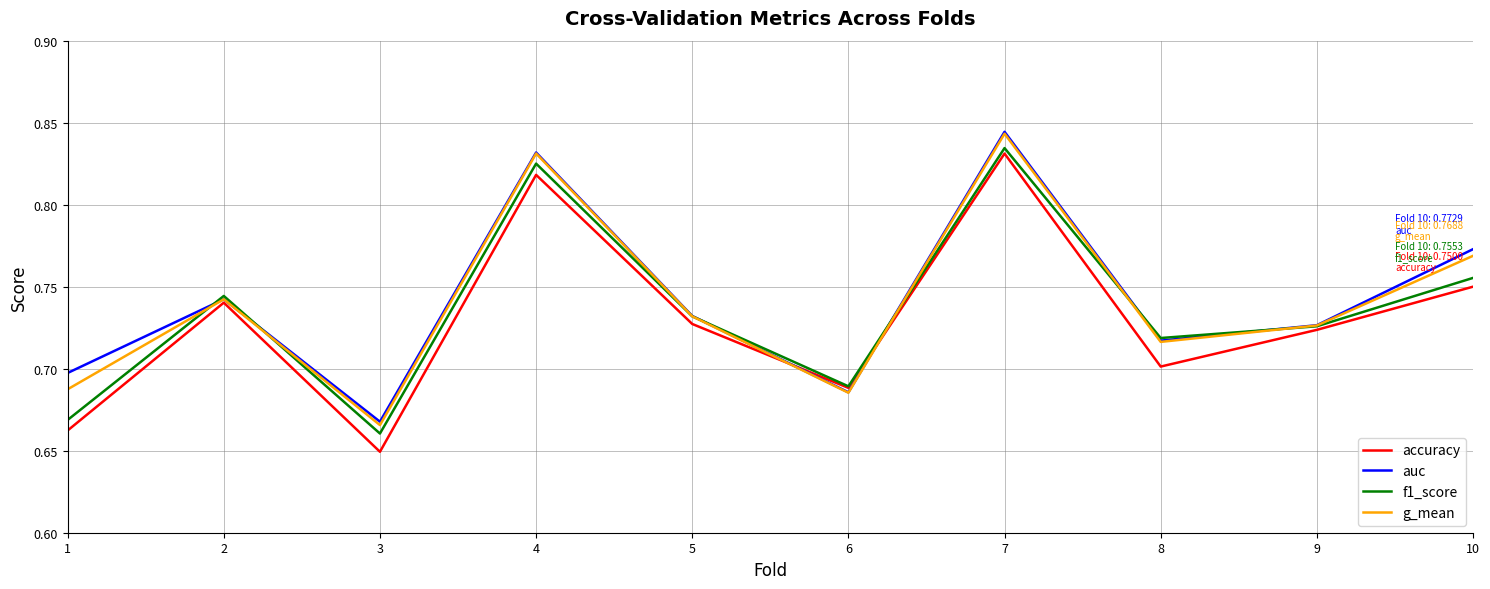

Which label corresponds to the smallest value in the chart?

3